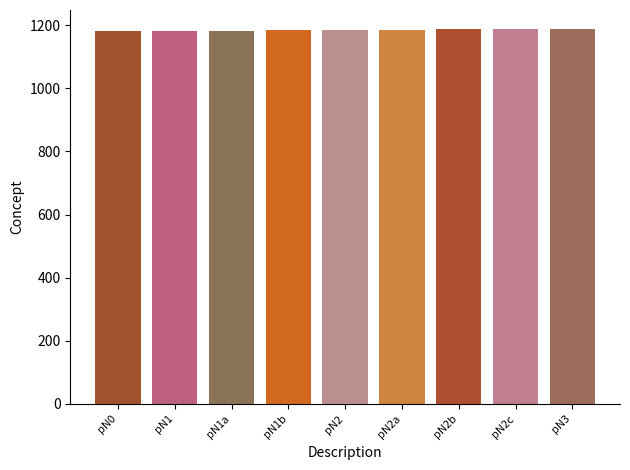

Count the values in the range 1183 to 1187.

5